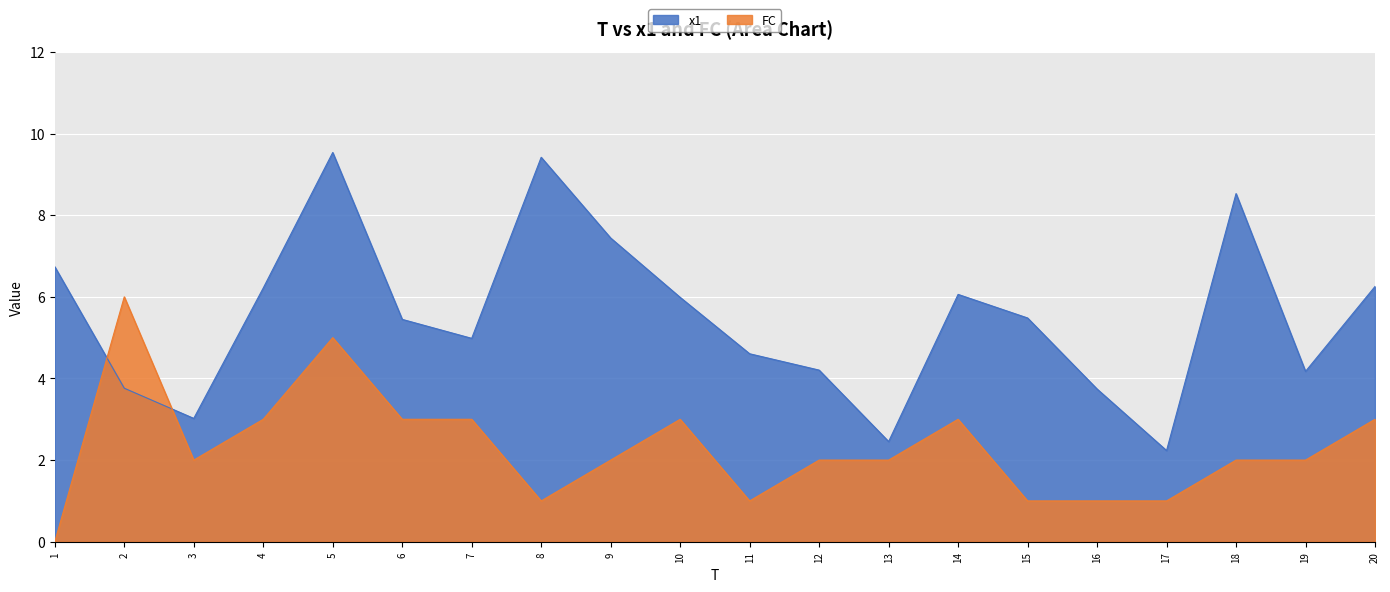

Where is the first local minimum for FC?

3